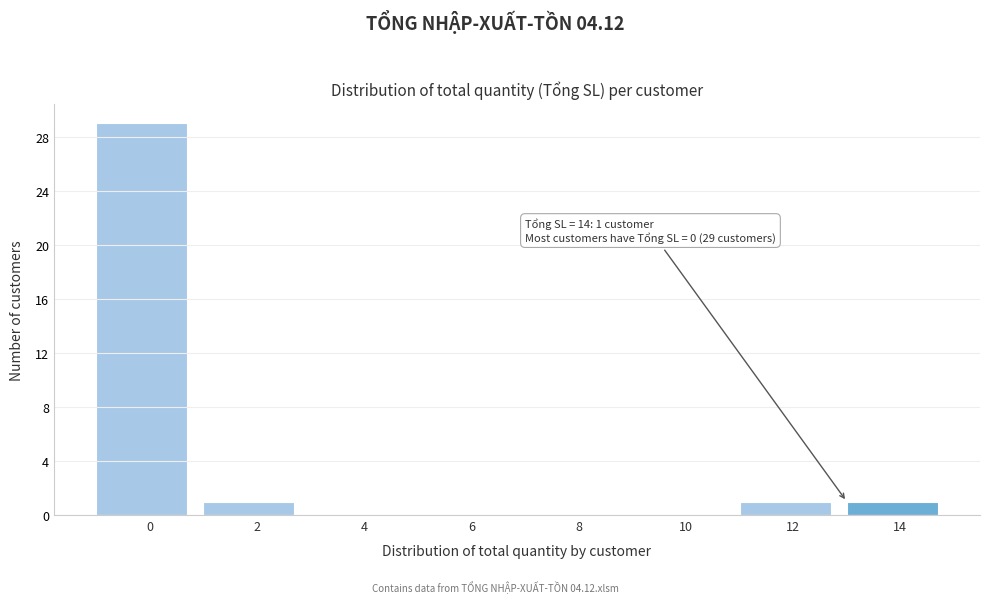

Reading right to left, transcribe all the data shown in this chart.

14=1	12=1	10=0	8=0	6=0	4=0	2=1	0=29